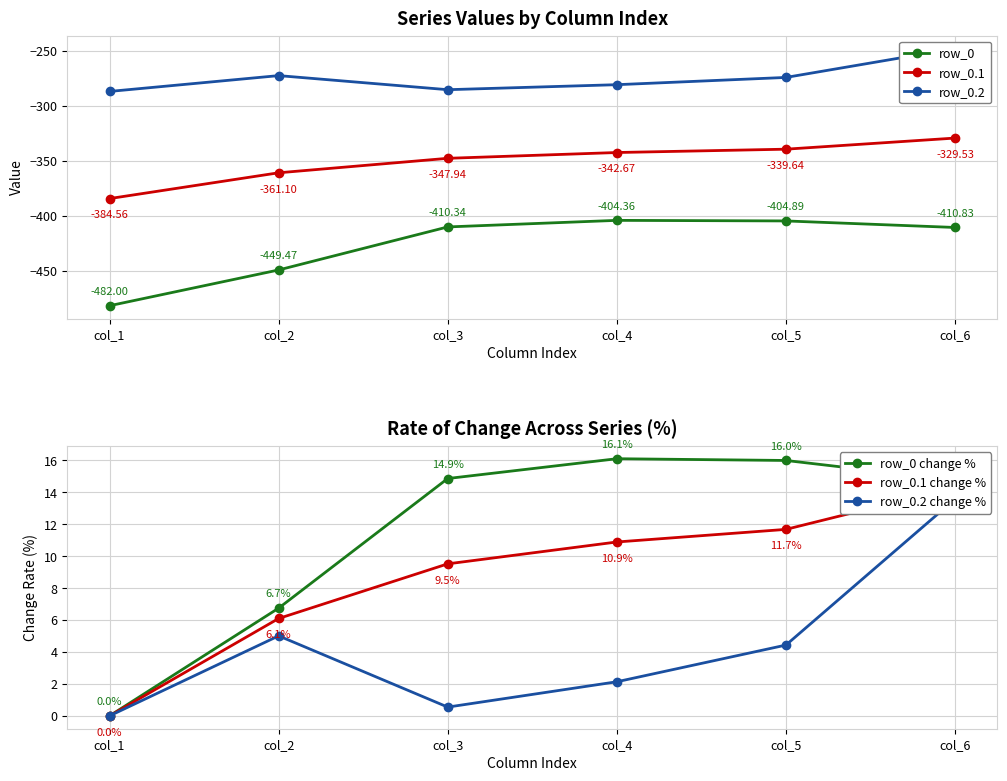

Between col_1 and col_2, which is larger?

col_2